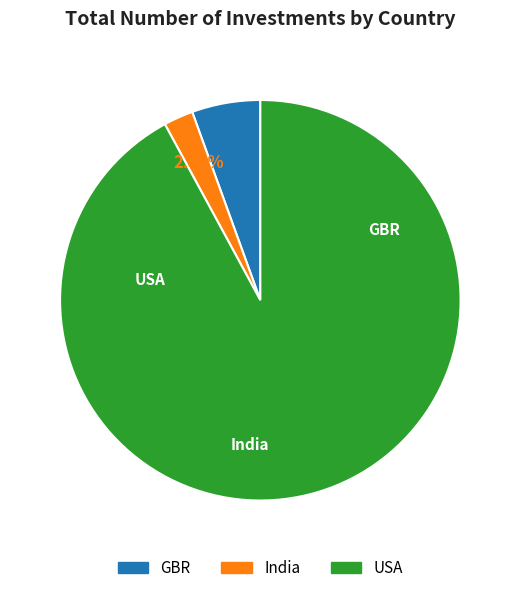

Count the number of slices in the pie.

3